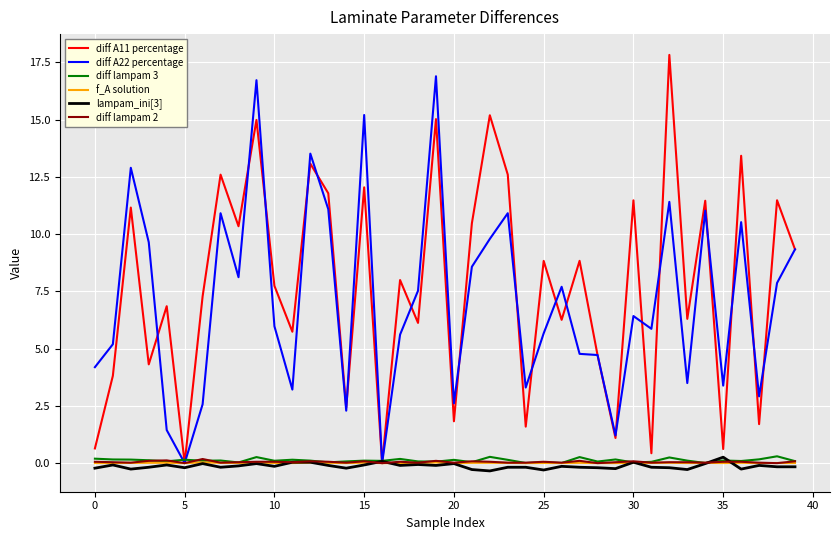

Which series has the largest range (max minus min)?

diff A11 percentage